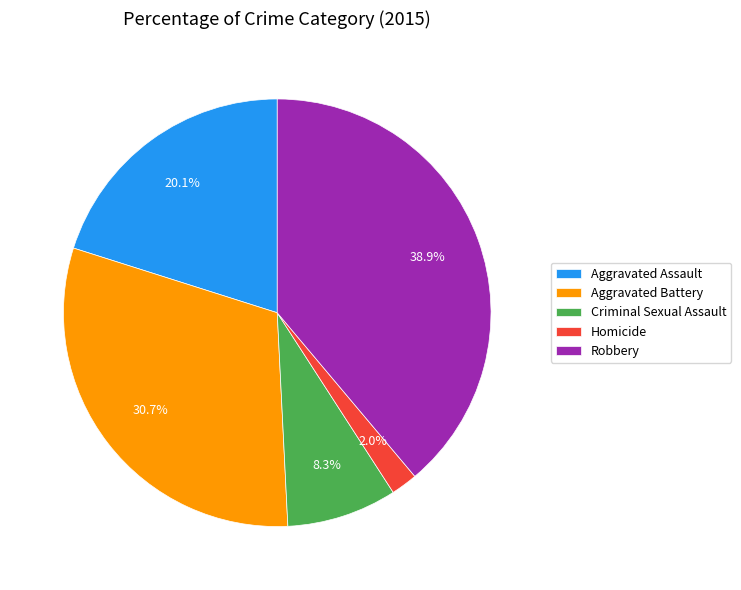

Which slice is the smallest?

Homicide